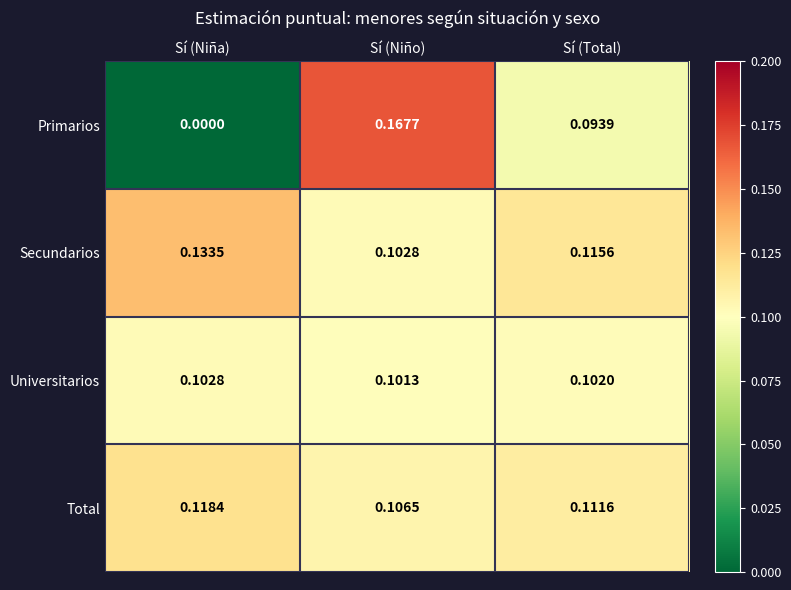

Is the value of Universitarios at Sí (Niña) greater than the value of Total at Sí (Total)?

No